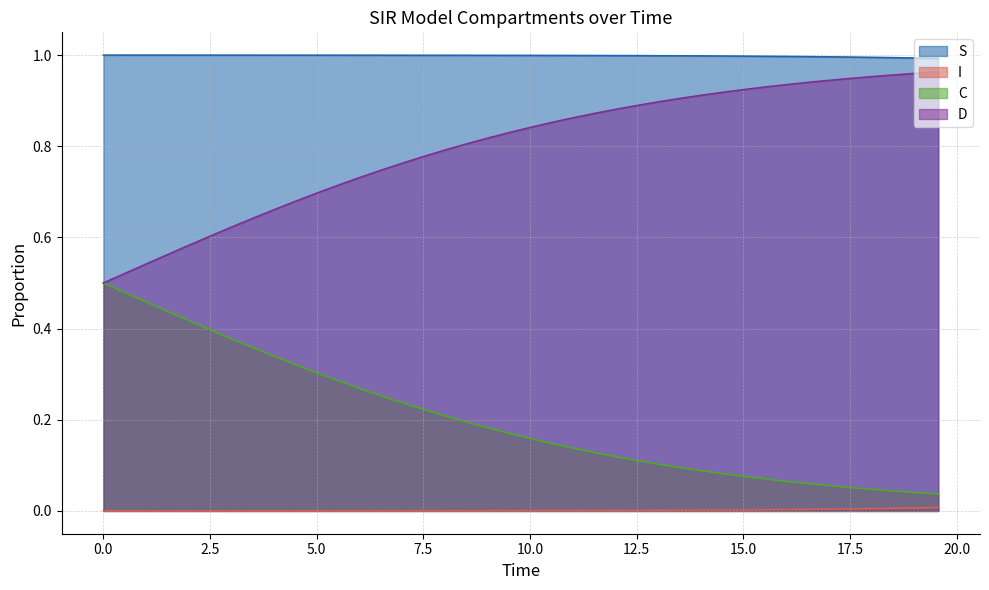

True or false: S and I cross at least once.

False